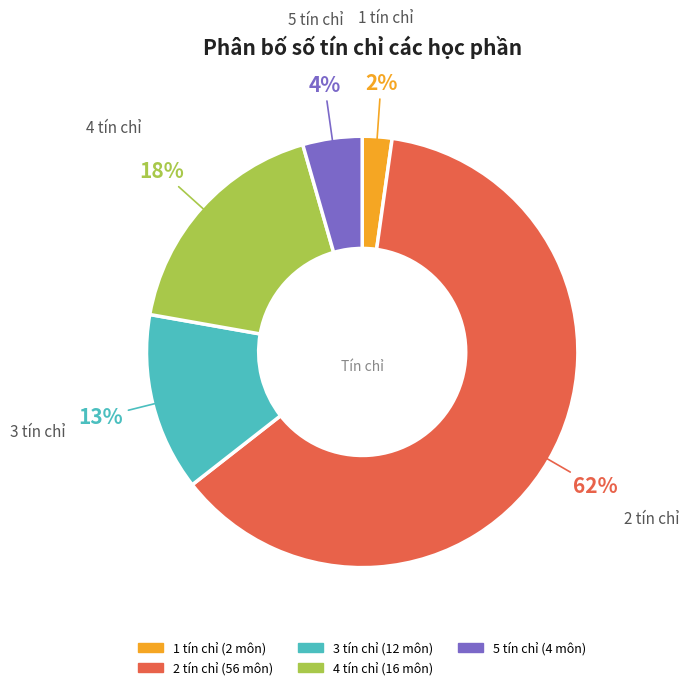

To the nearest percent, what is the difference between the 5 tín chỉ and 3 tín chỉ slice percentages?

9%